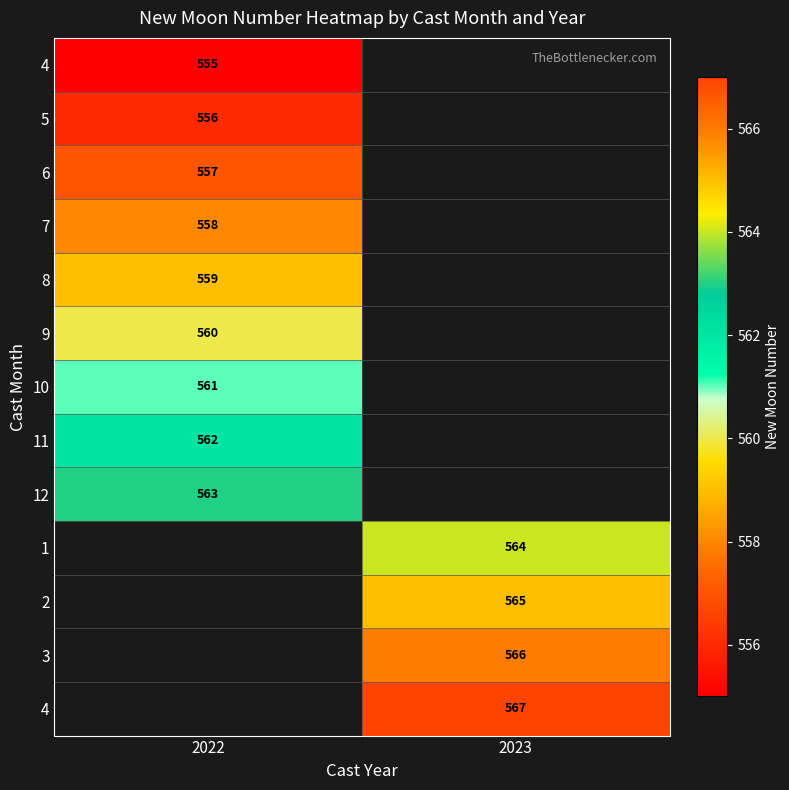

What is the spread (max minus min) of values at 2022?

8.0